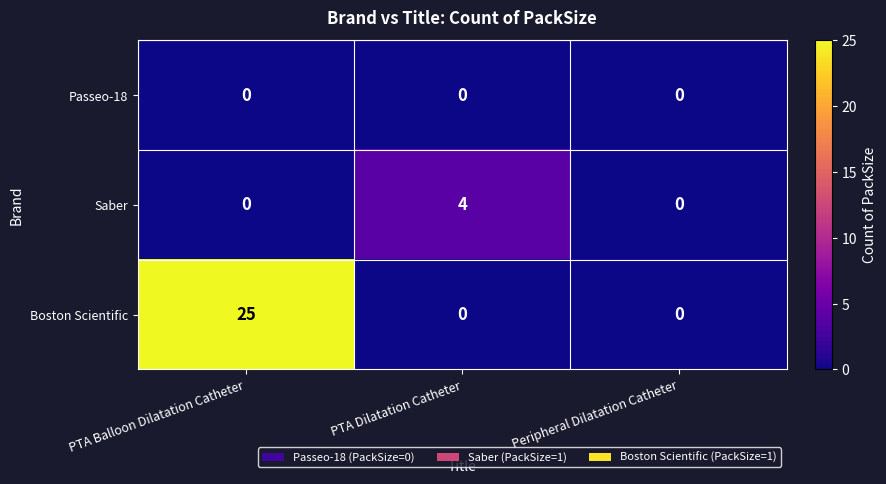

Which series has the widest spread of values?

Boston Scientific